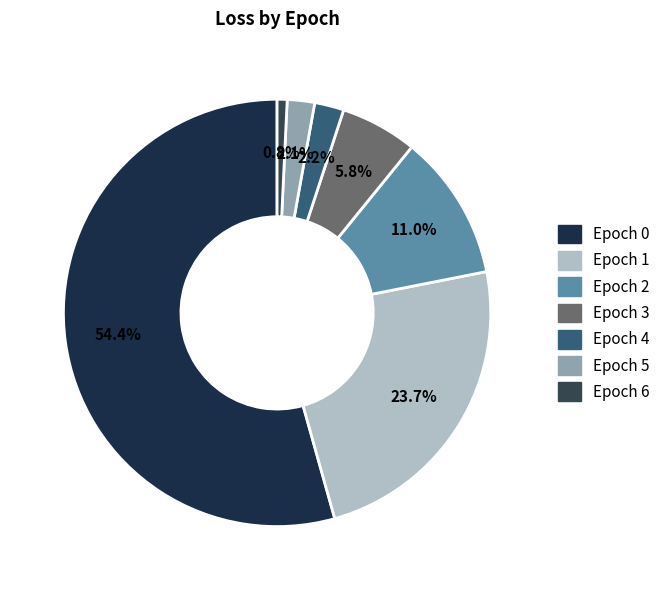

Which slice is the smallest?

Epoch 6